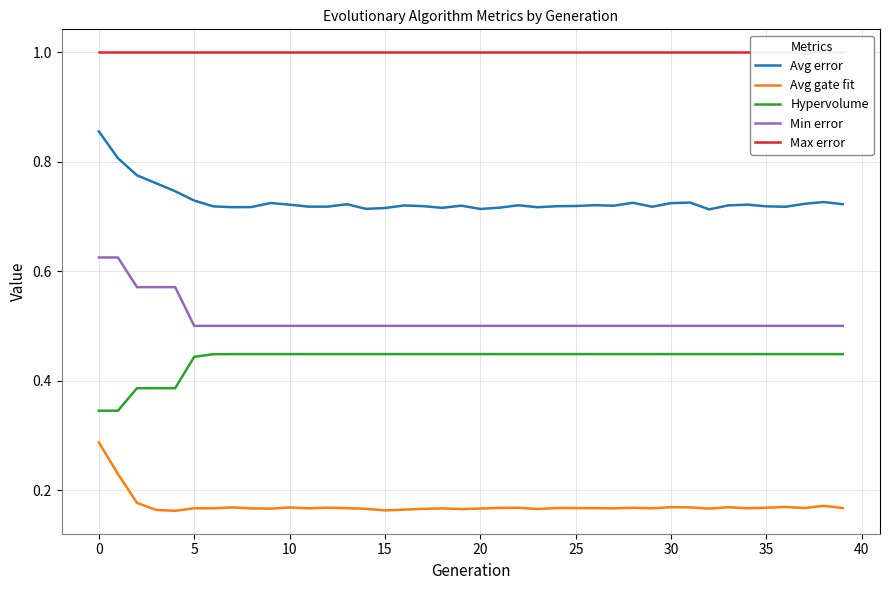

True or false: Min error and Avg gate fit cross at least once.

False